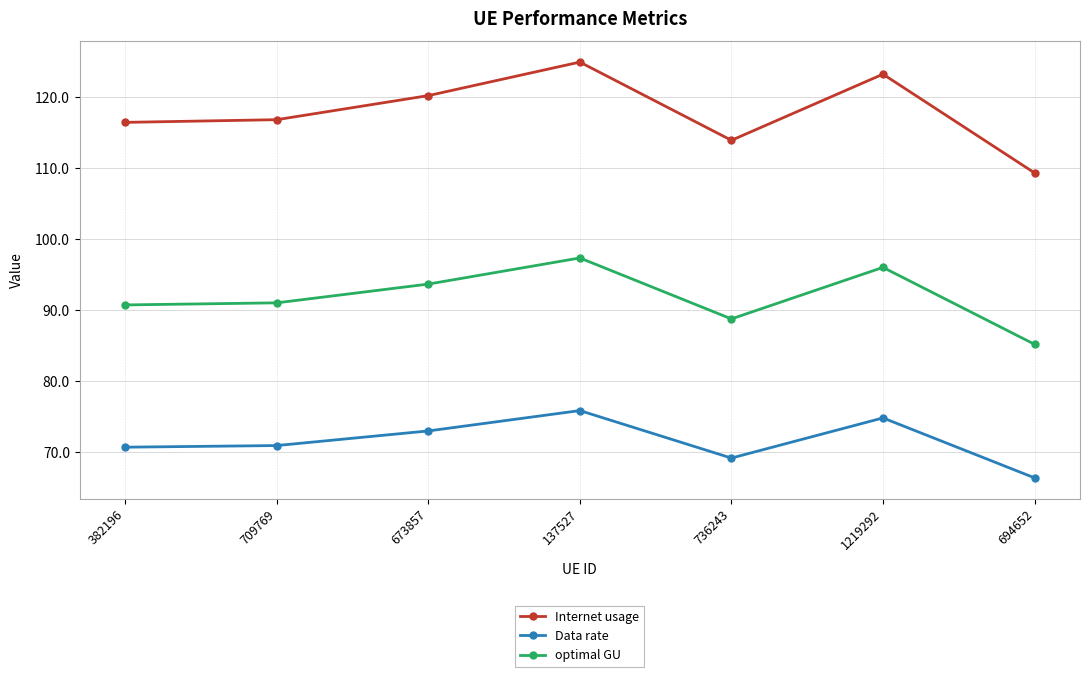

Which series has the largest total across all categories?

Internet usage